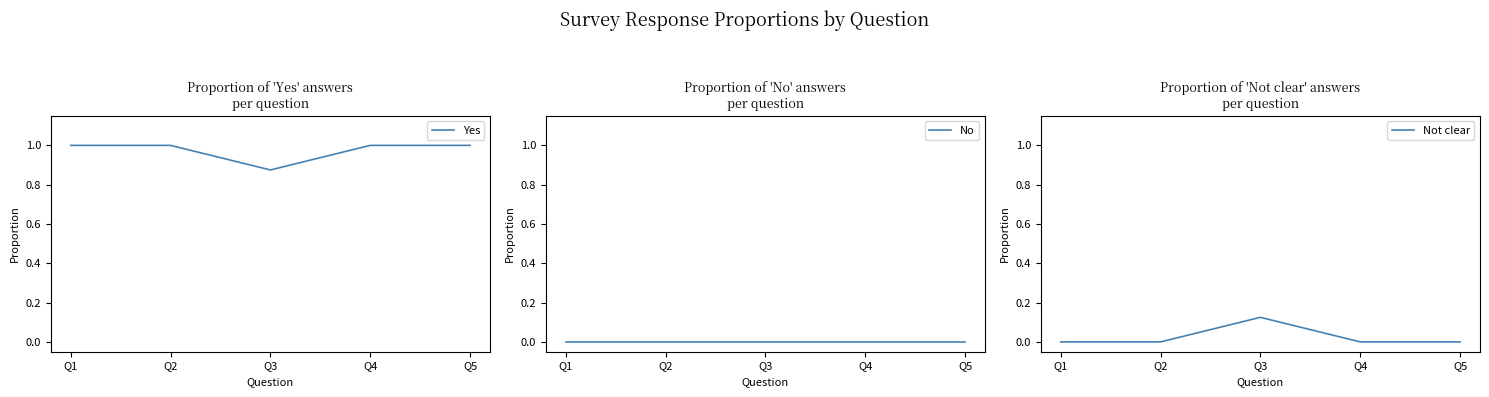

Which has a higher value, Q5 or Q3?

Q5